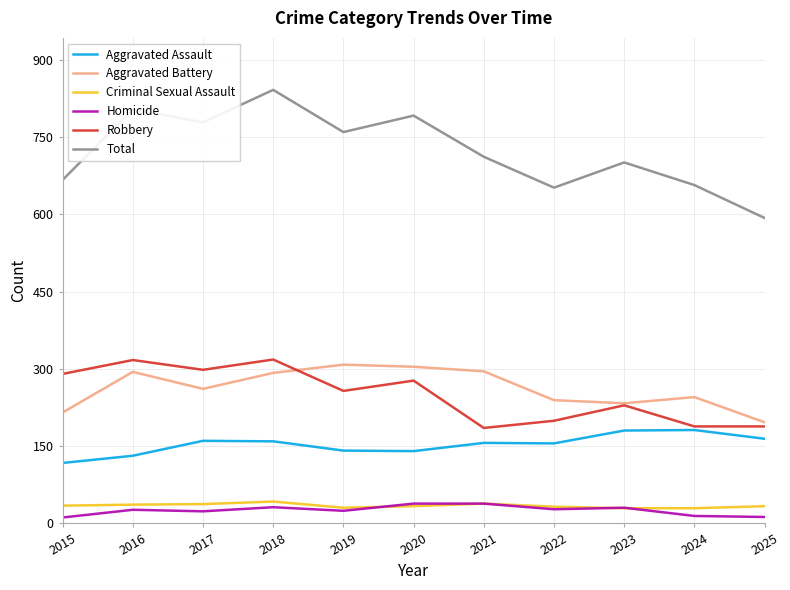

What is the spread (max minus min) of values at 2024?

643